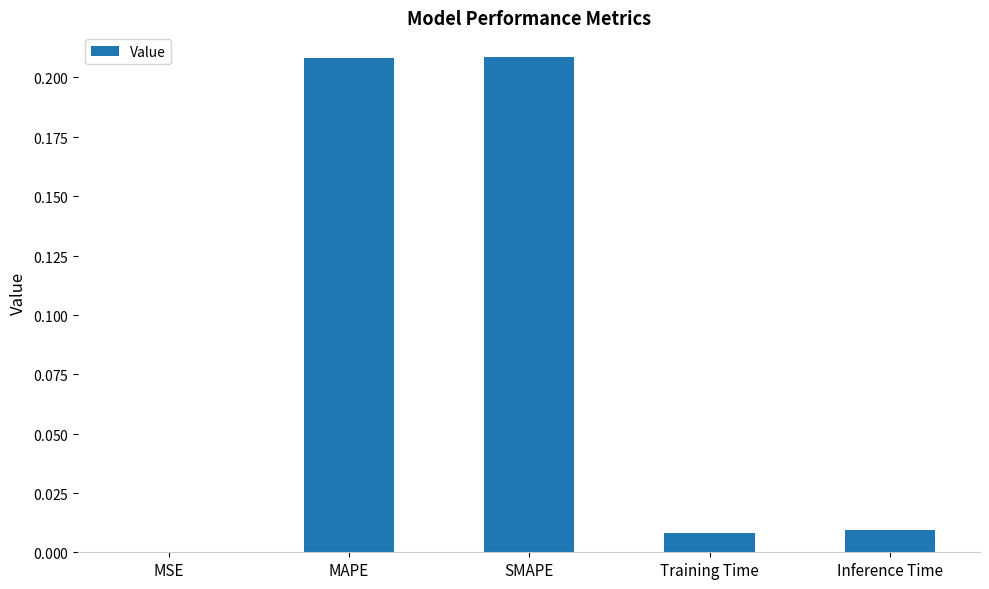

List the labels in order of value, smallest first.

MSE, Training Time, Inference Time, MAPE, SMAPE